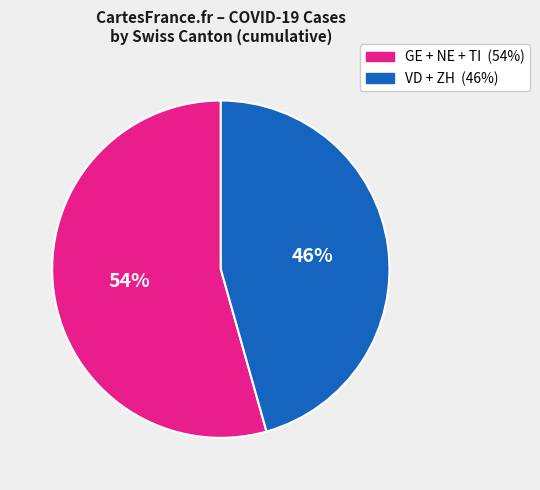

How many slices are in this pie chart?

2